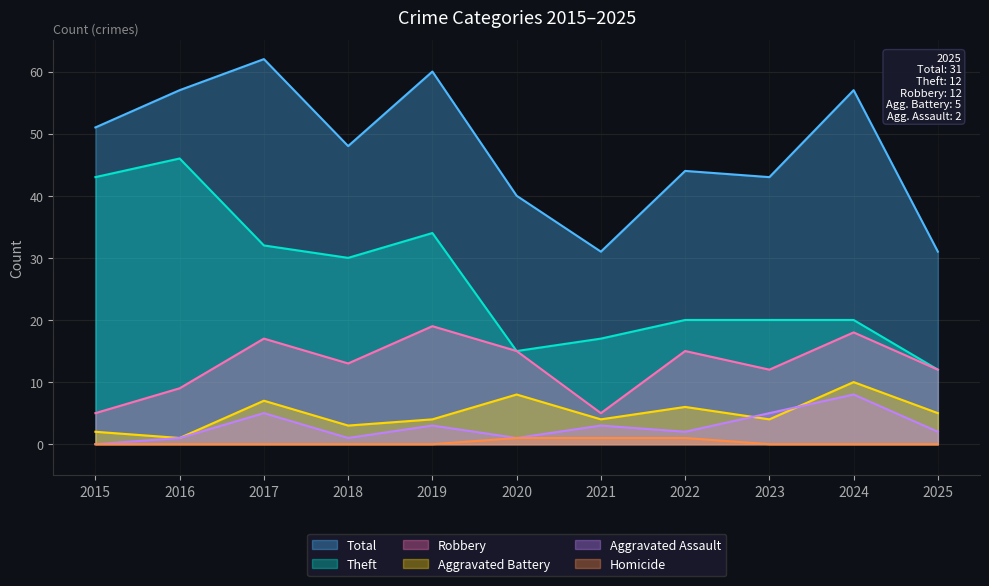

Count the number of categories in the chart.

11